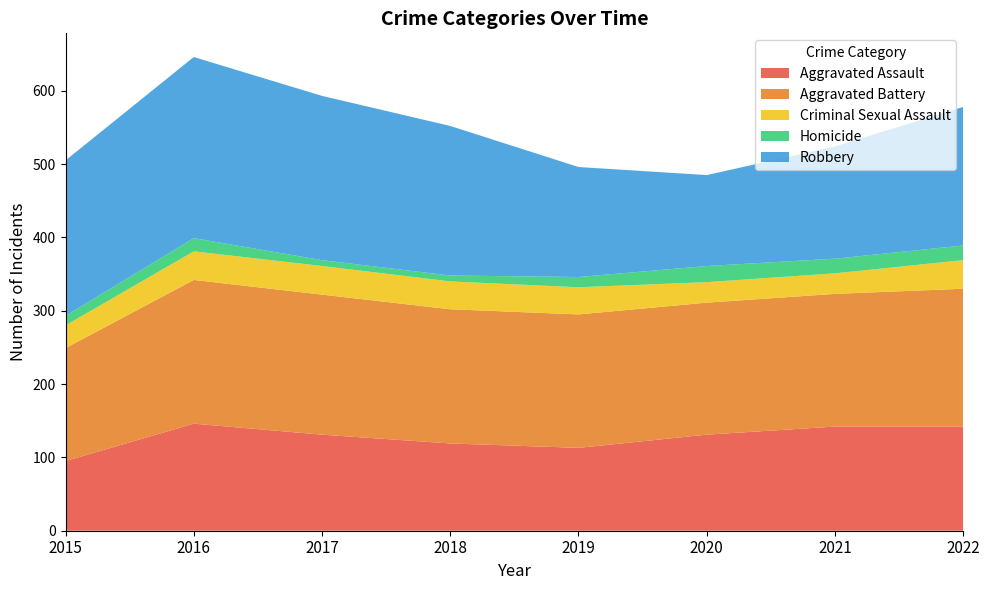

Reading left to right, list all the values displayed in this chart.

Aggravated Assault: 95	146	131	119	113	131	142	142
Aggravated Battery: 154	196	191	183	182	180	181	188
Criminal Sexual Assault: 31	39	39	38	37	28	28	39
Homicide: 13	18	8	8	14	22	20	20
Robbery: 212	247	224	204	150	124	153	189